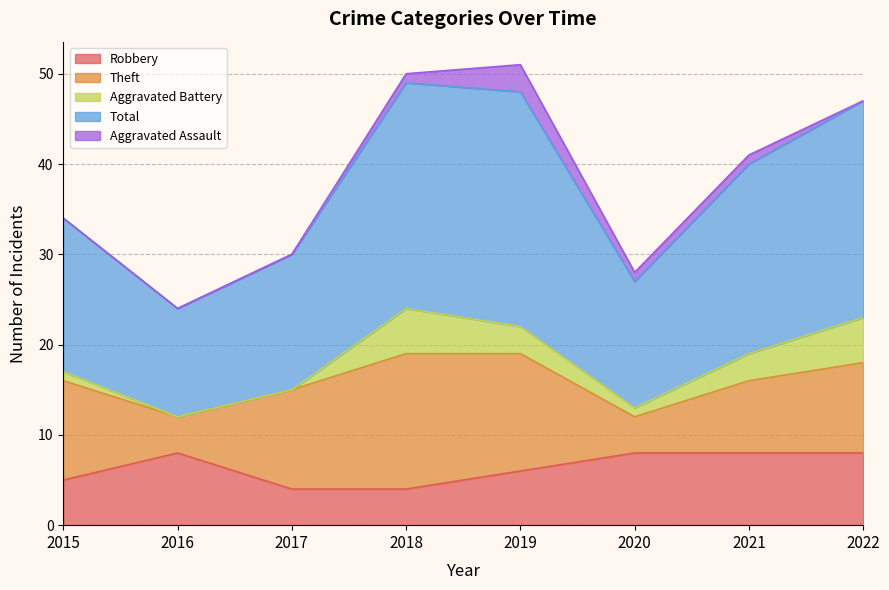

What is the total value across all series at 2022?

47